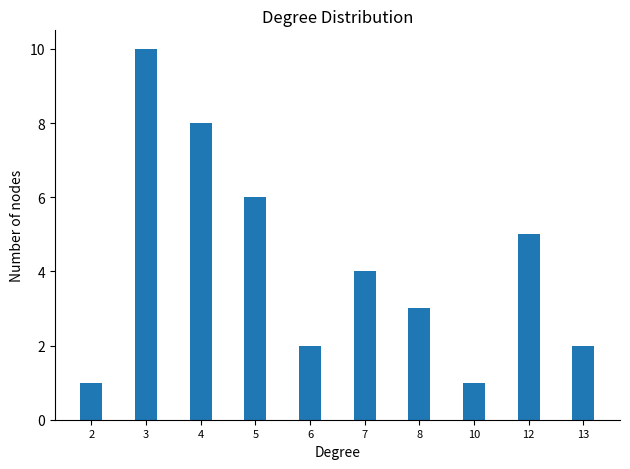

Reading right to left, list all the values displayed in this chart.

2	5	1	3	4	2	6	8	10	1